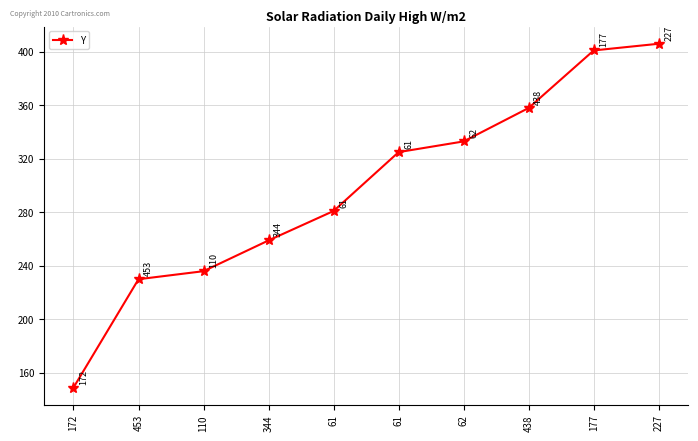

What is the value of the 7th point from the left?

333